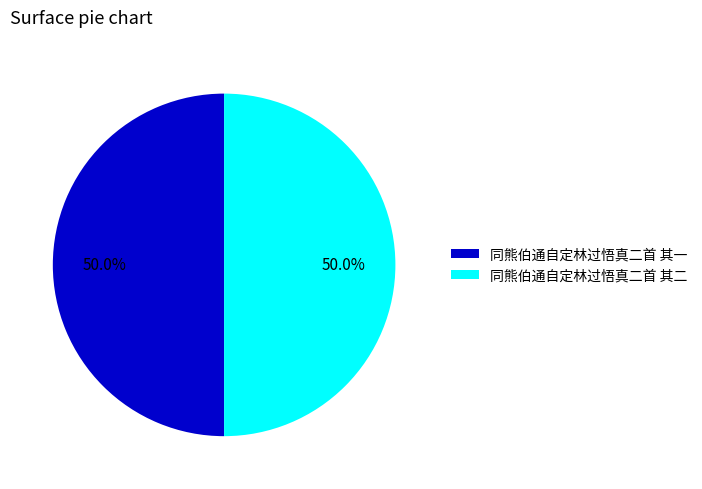

Do 同熊伯通自定林过悟真二首 其二 and 同熊伯通自定林过悟真二首 其一 together represent more than half of the pie?

Yes